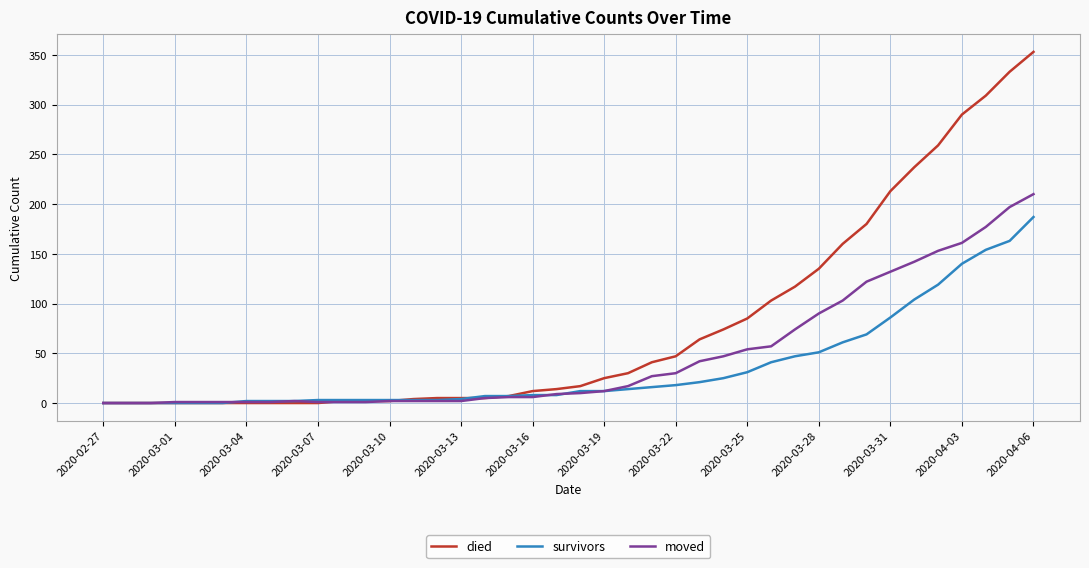

Which series has the largest total across all categories?

died